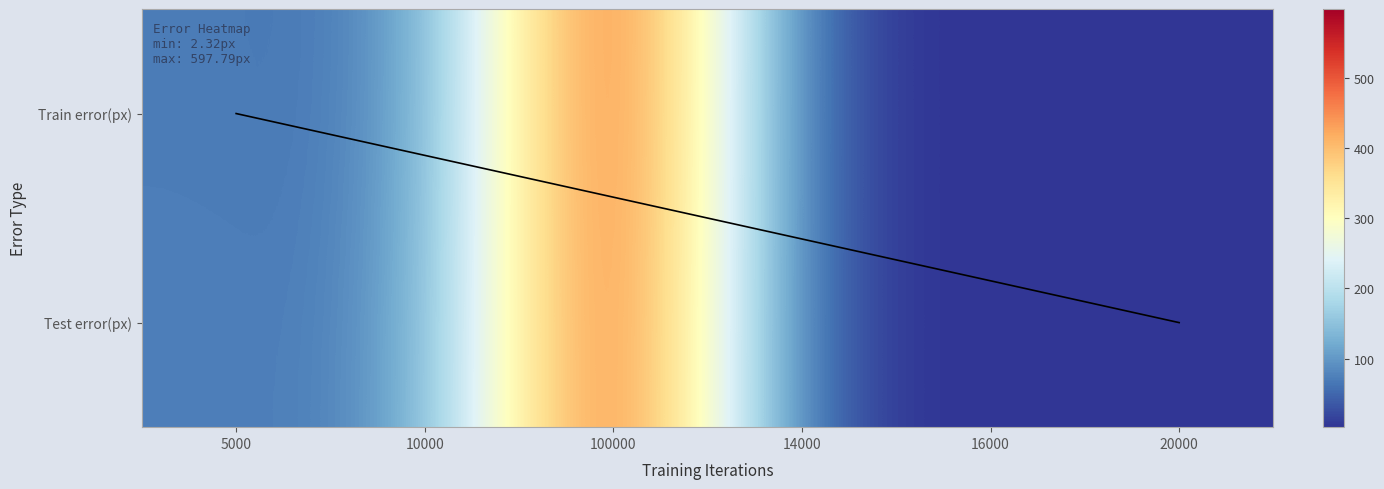

Reading left to right, extract all data points from this chart.

0: 71.1	63.2	597.8	2.5	2.9	2.5
1: 74.2	73.5	589.3	2.5	3.1	2.3